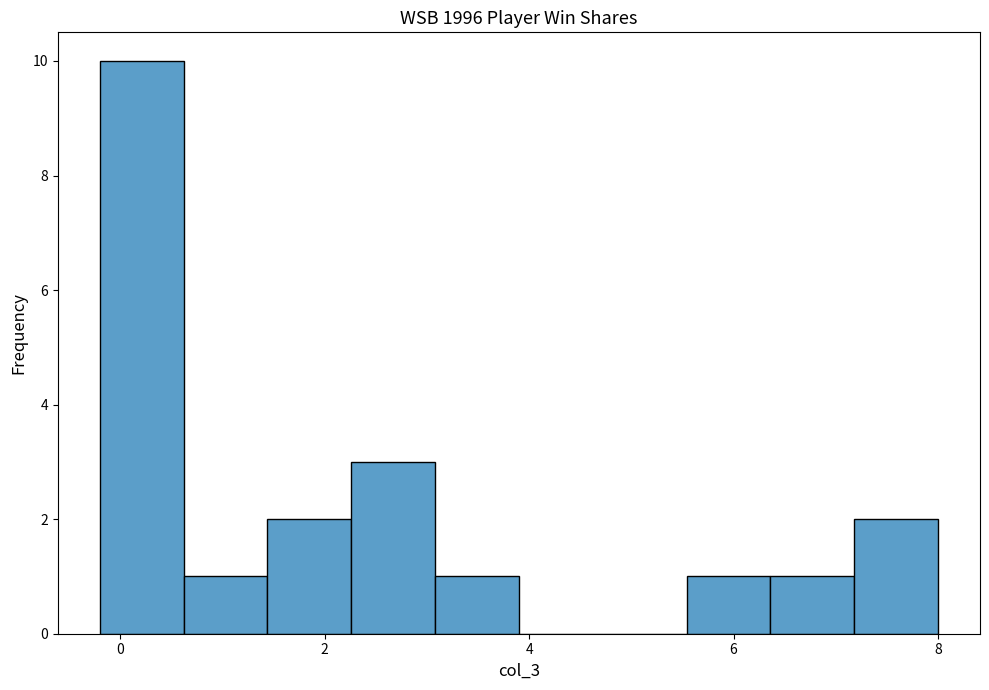

Over which range of the x-axis is the bar tallest?

-0.20 to 0.62